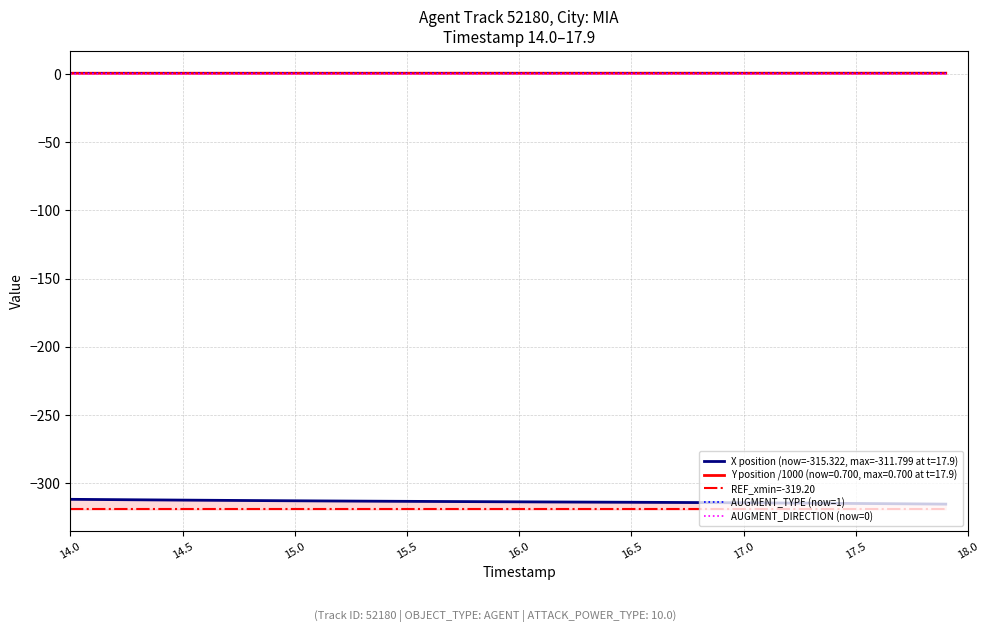

The value of AUGMENT_DIRECTION (now=0) at 14.0 is 0.0. True or false?

True